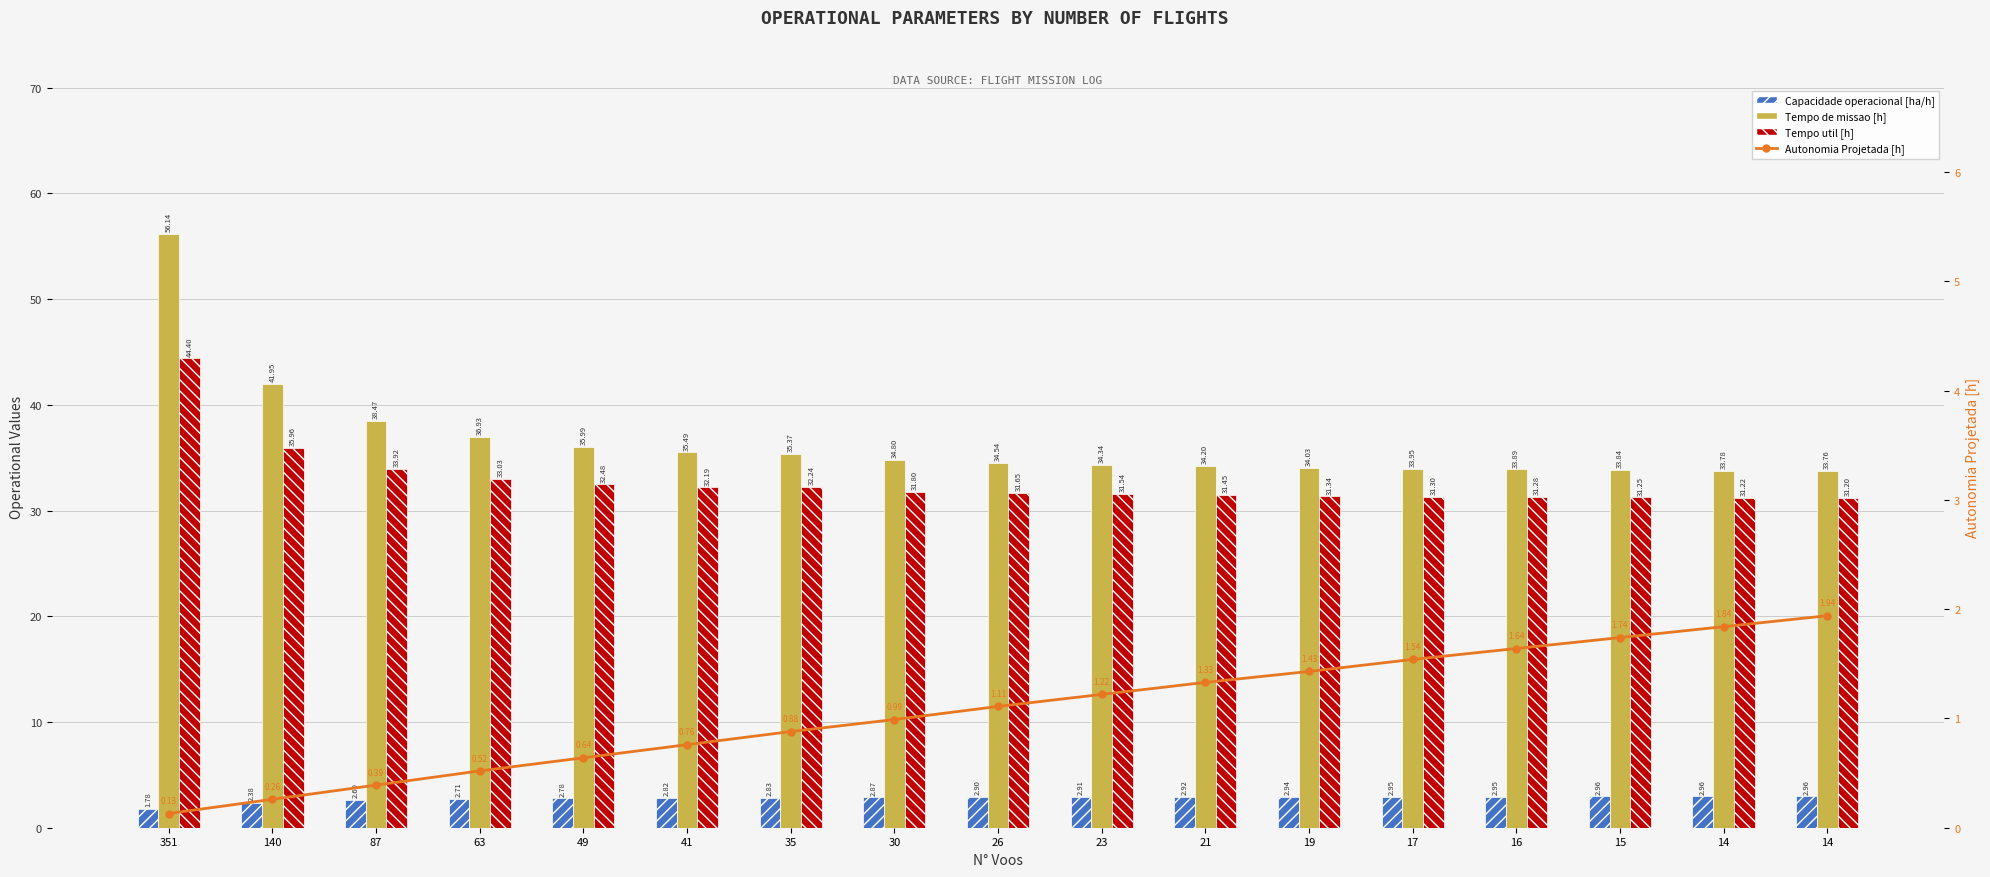

How many series are shown in this chart?

4